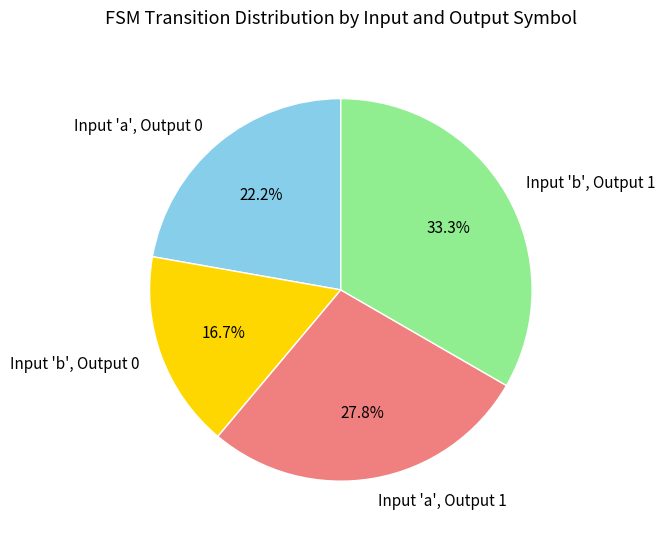

Do Input 'b', Output 1 and Input 'a', Output 1 together represent more than half of the pie?

Yes